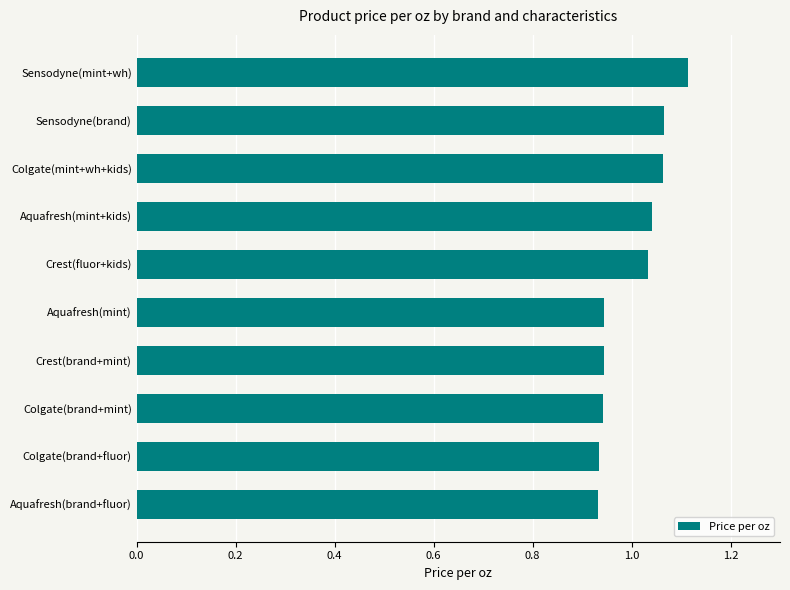

How many values are between 0 and 1?

5